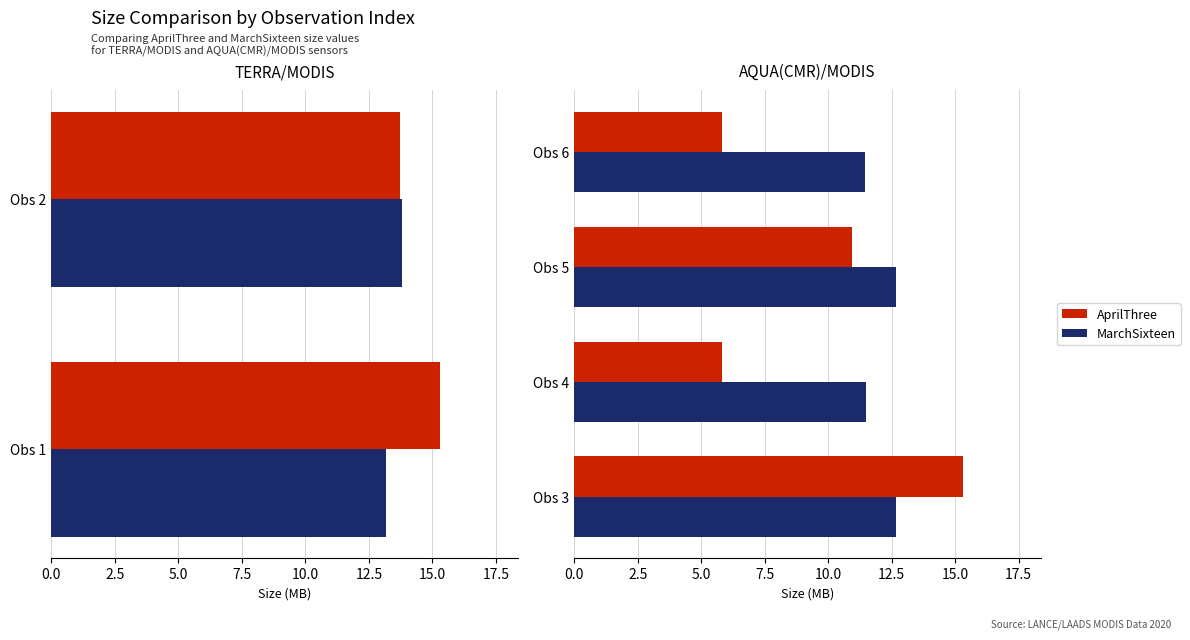

What is the minimum value for MarchSixteen?

11.5